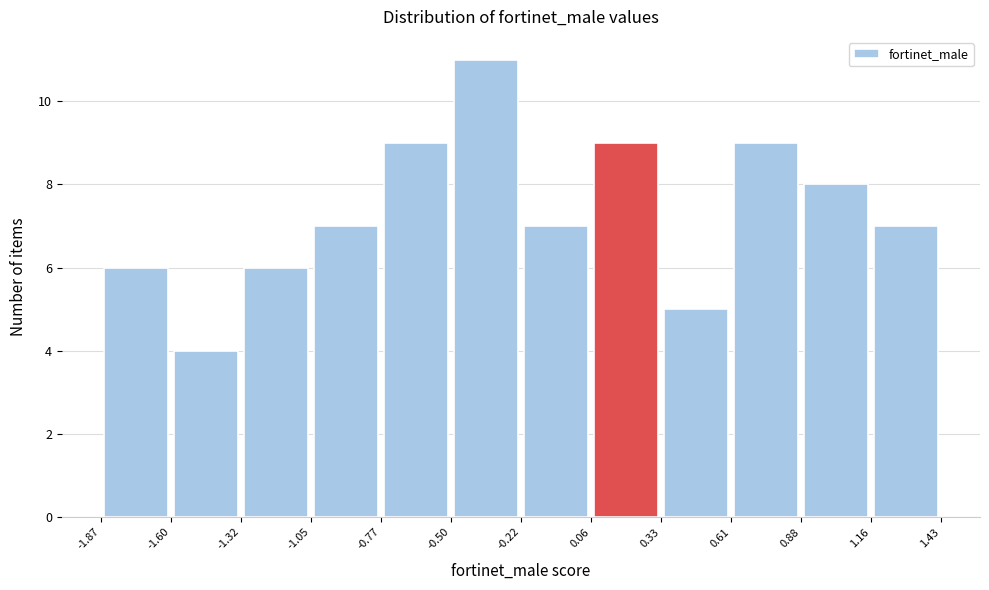

Which range on the x-axis has the tallest bar?

-0.50 to -0.22